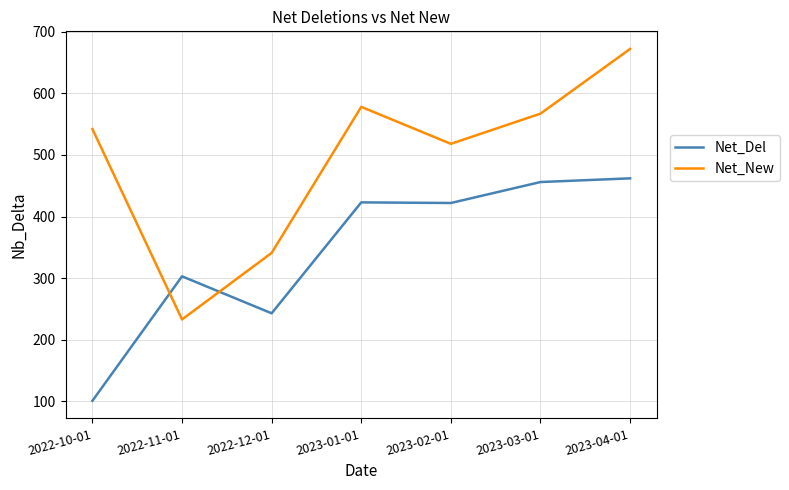

Which series has the largest total across all categories?

Net_New